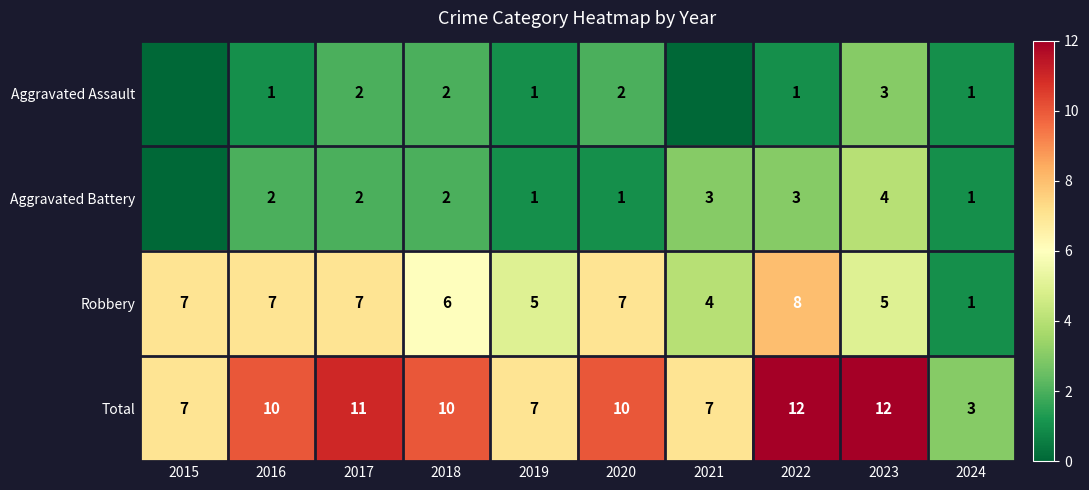

How many data points does each series have?

10